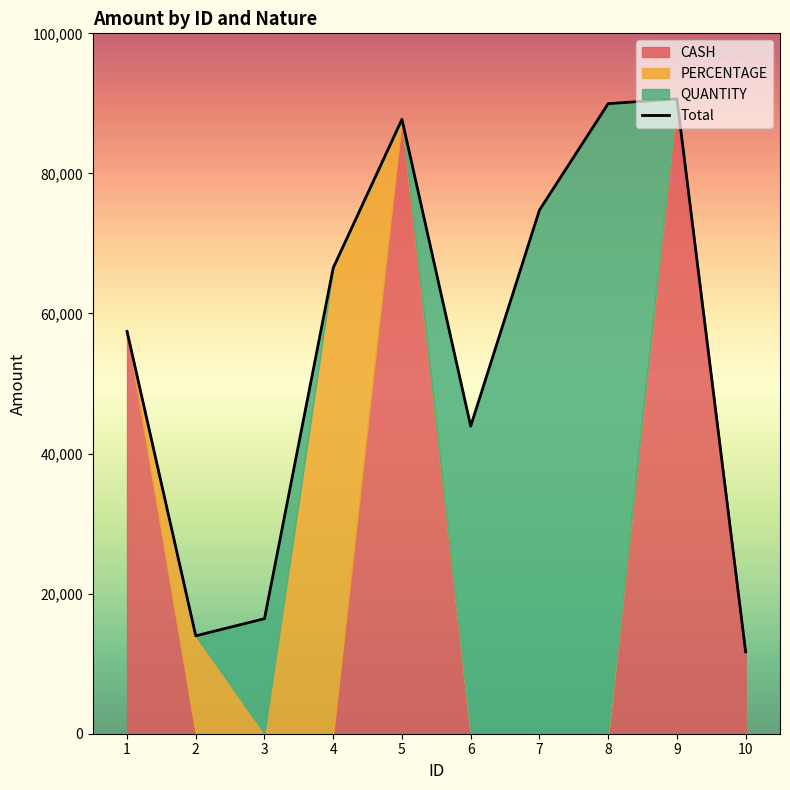

What is the lowest value of the Total series?

11689